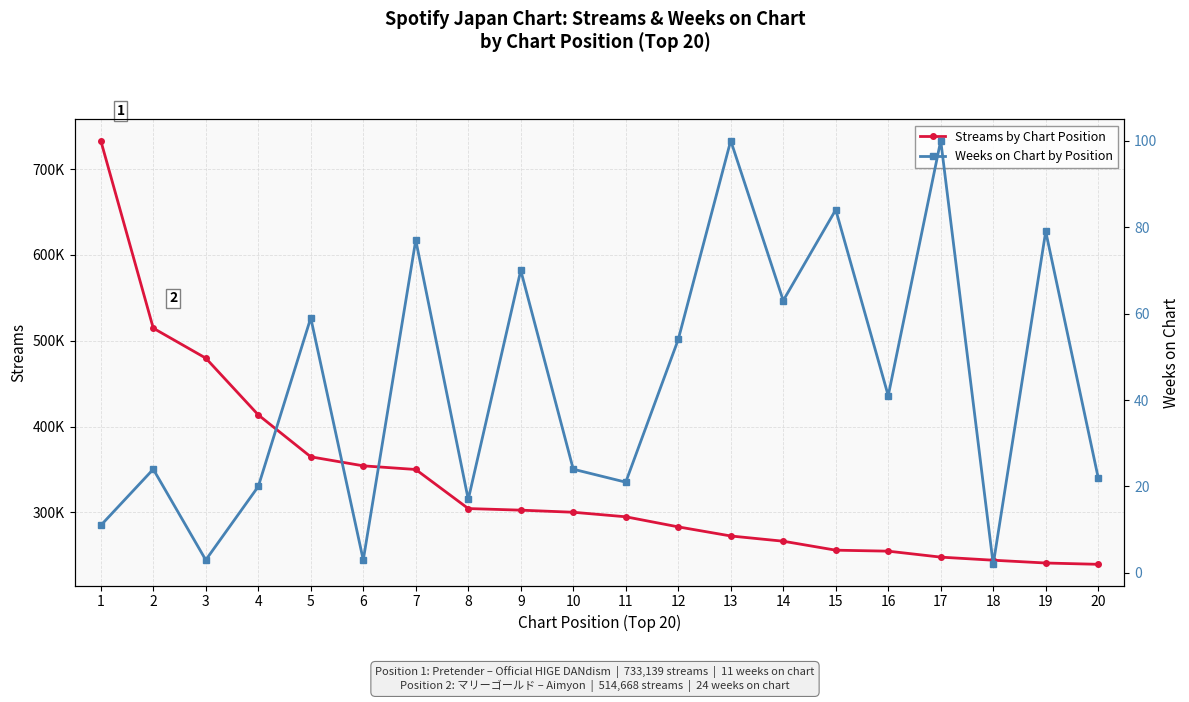

How many categories are shown in the chart?

20